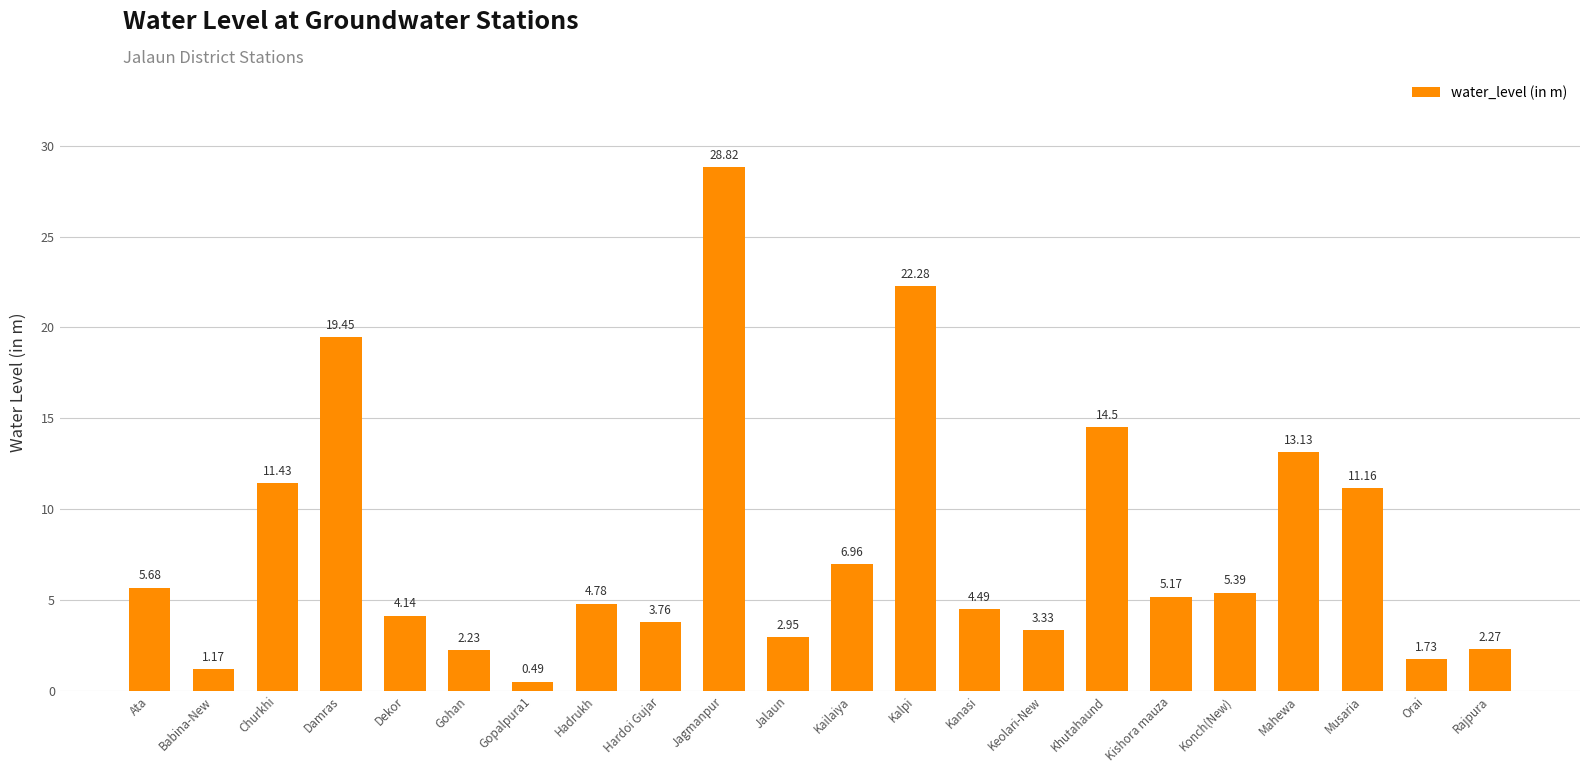

How many data points are above 5?

11